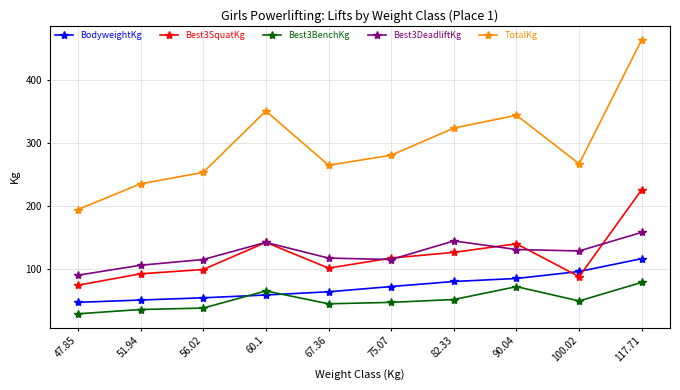

At how many categories does at least one series exceed 63?

10